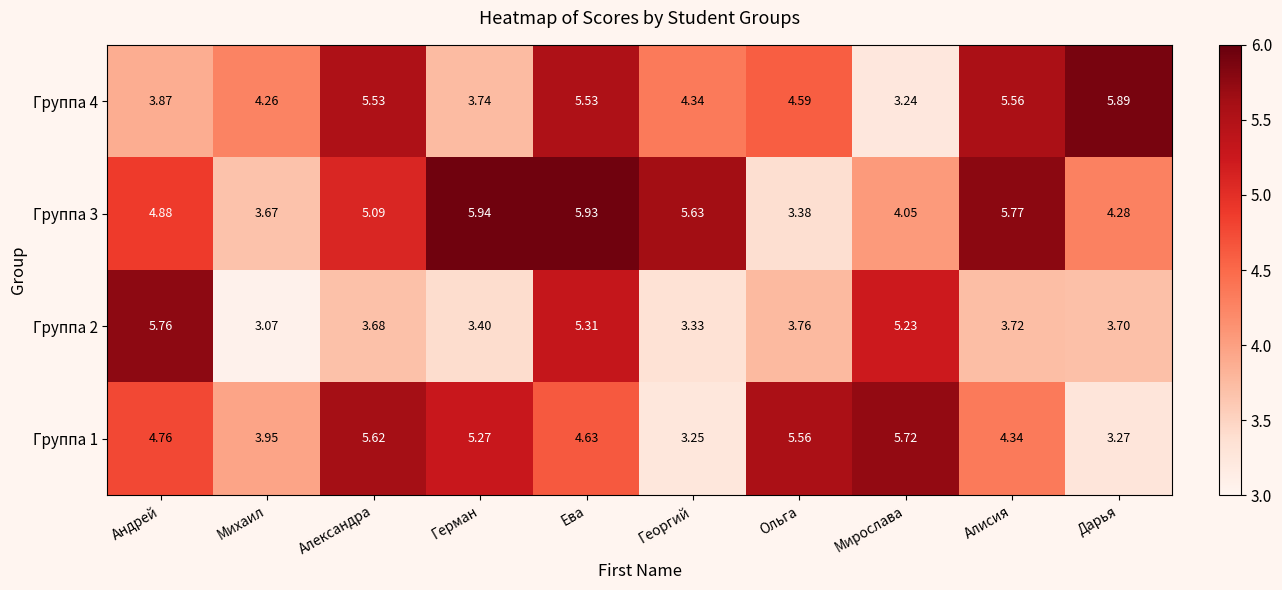

Is the value of Группа 2 at Михаил greater than the value of Группа 1 at Дарья?

No